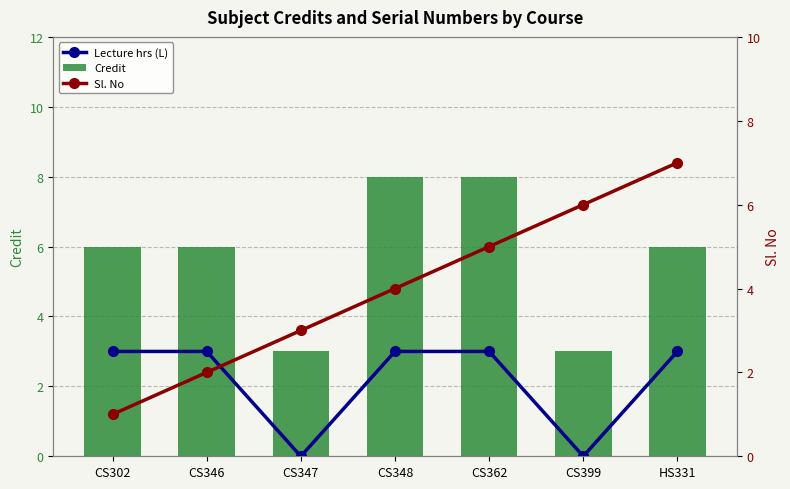

At which category is the sum across all series the highest?

CS362